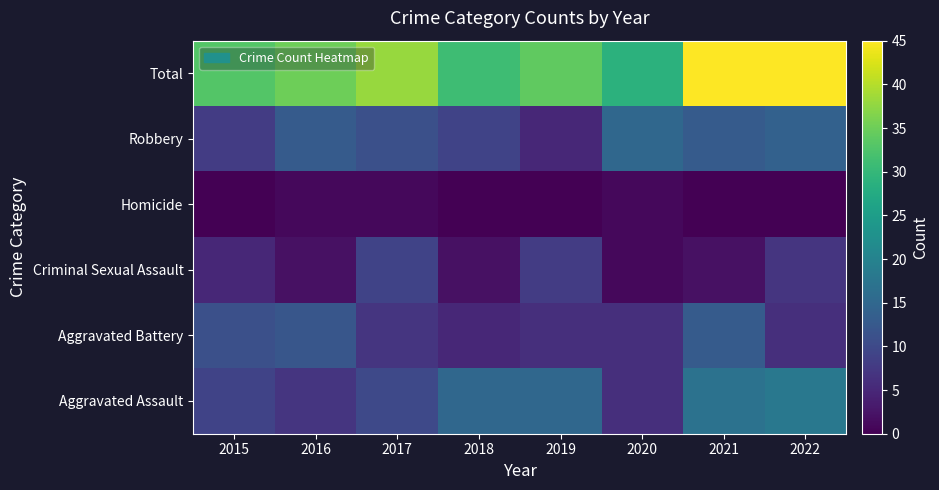

At how many categories does at least one series exceed 35?

3